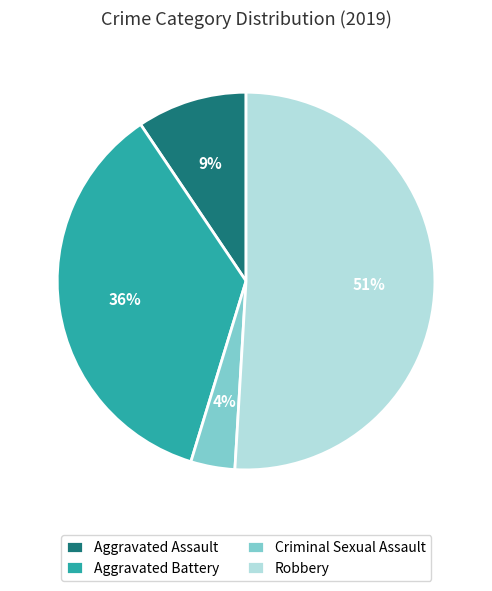

How many segments does this pie chart have?

4